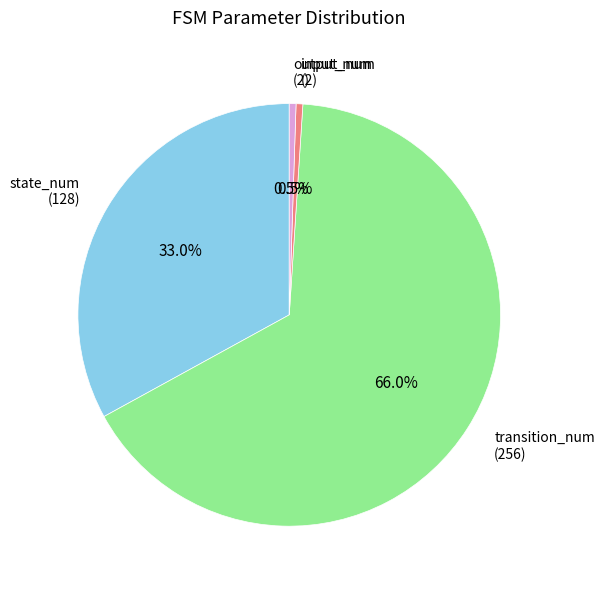

Which has a higher value, transition_num or output_num?

transition_num